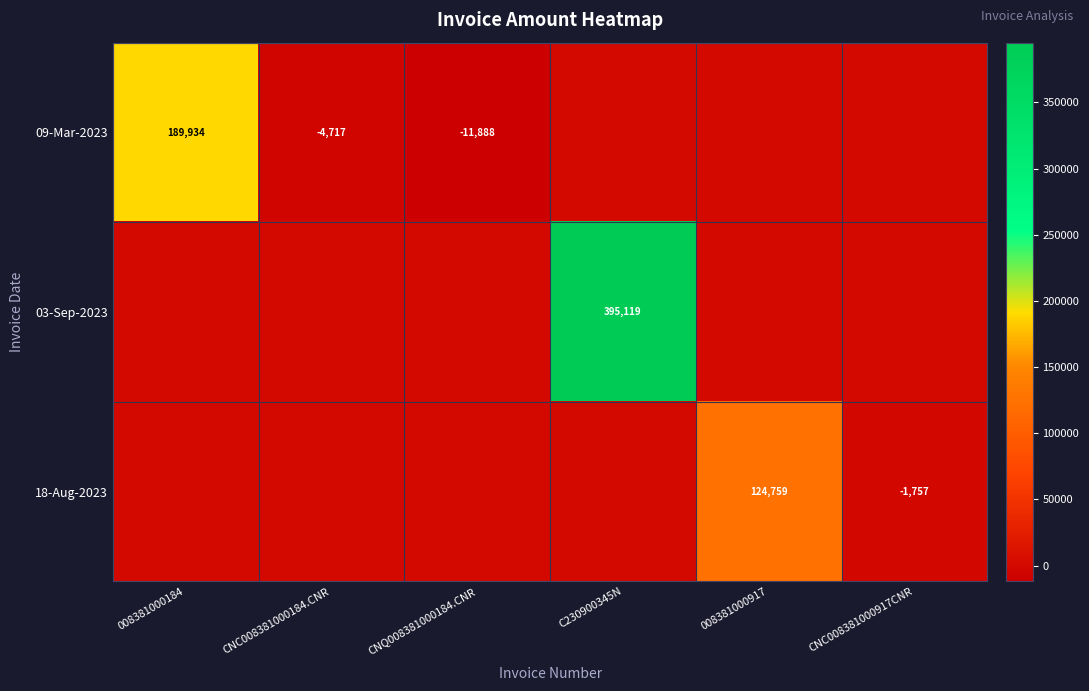

Count the number of categories in the chart.

6